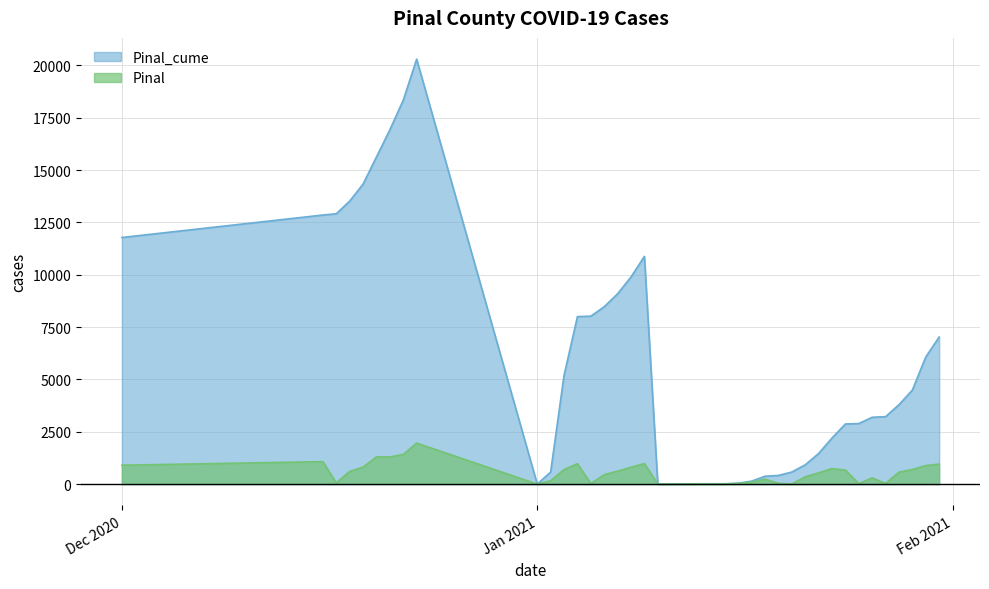

Which has a higher value, 12/18/2020 or 1/12/2021?

12/18/2020